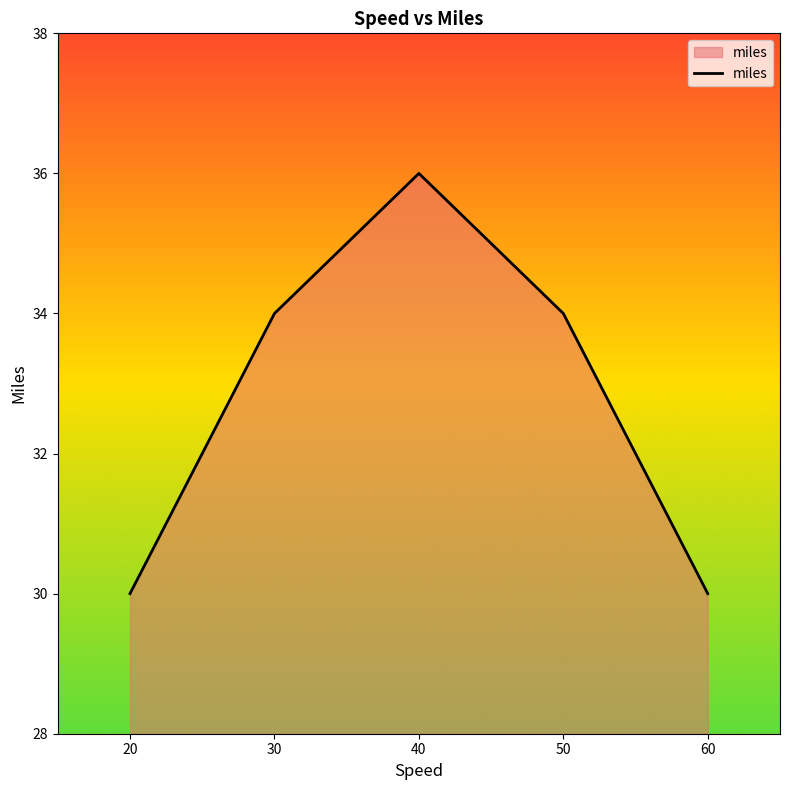

True or false: the data has more than 0 interior local peaks.

True